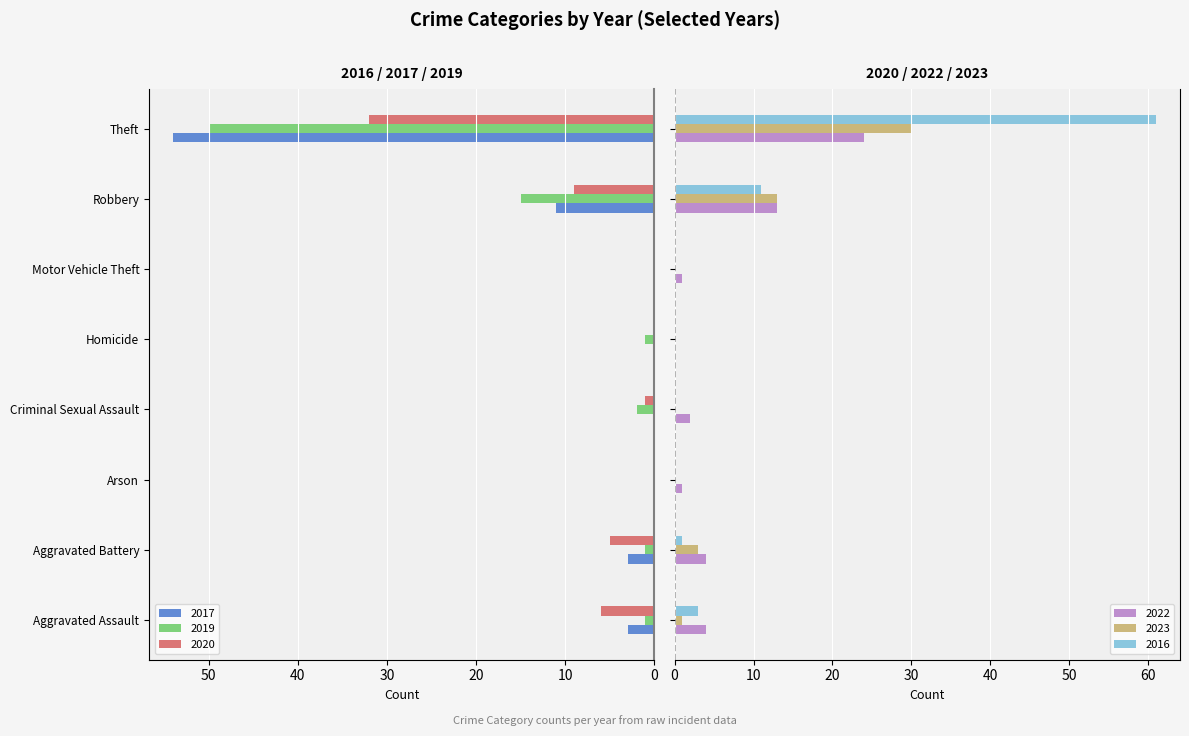

Count the number of categories in the chart.

8